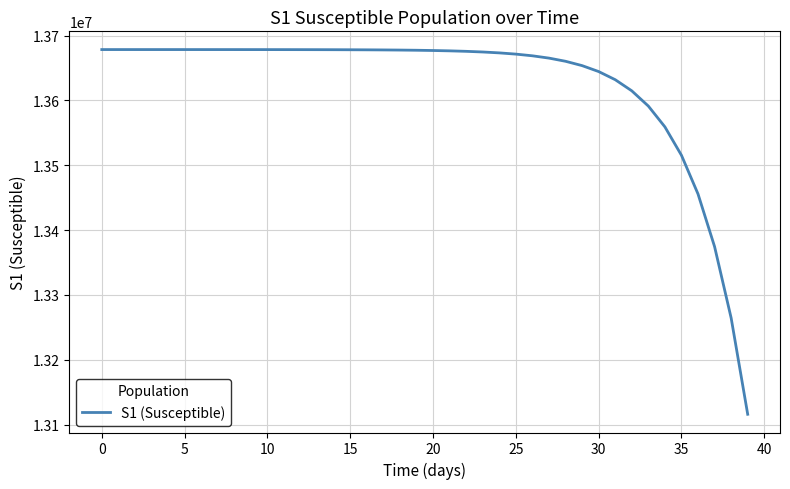

What is the difference between the maximum and minimum values?

562693.9